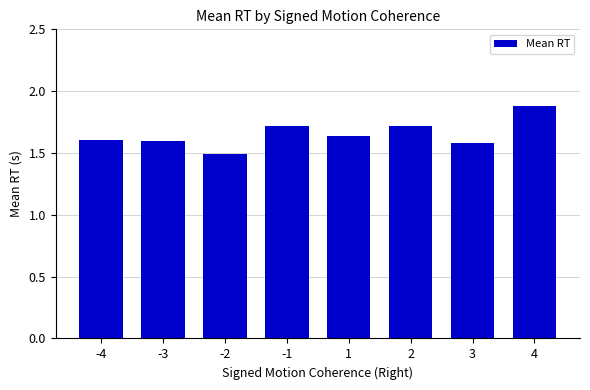

What is the sum of the values at -1 and 4?

3.6